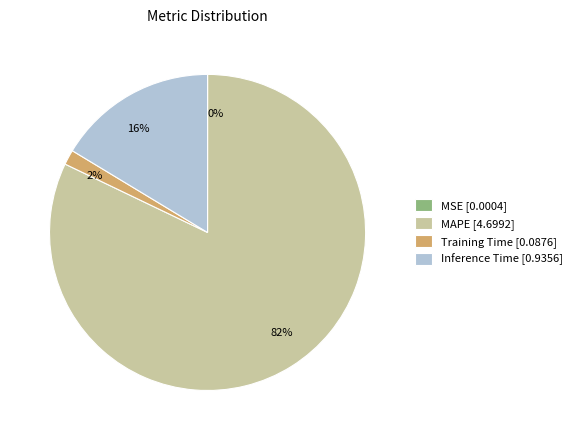

To the nearest percent, what is the combined percentage of Inference Time and Training Time?

18%